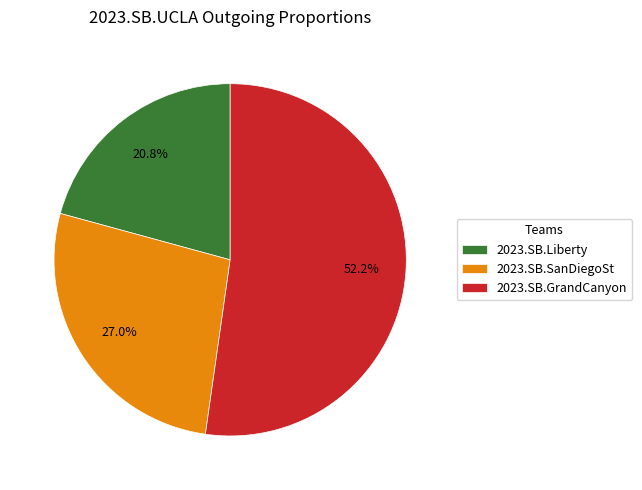

Which category has the smallest portion of the pie?

2023.SB.Liberty